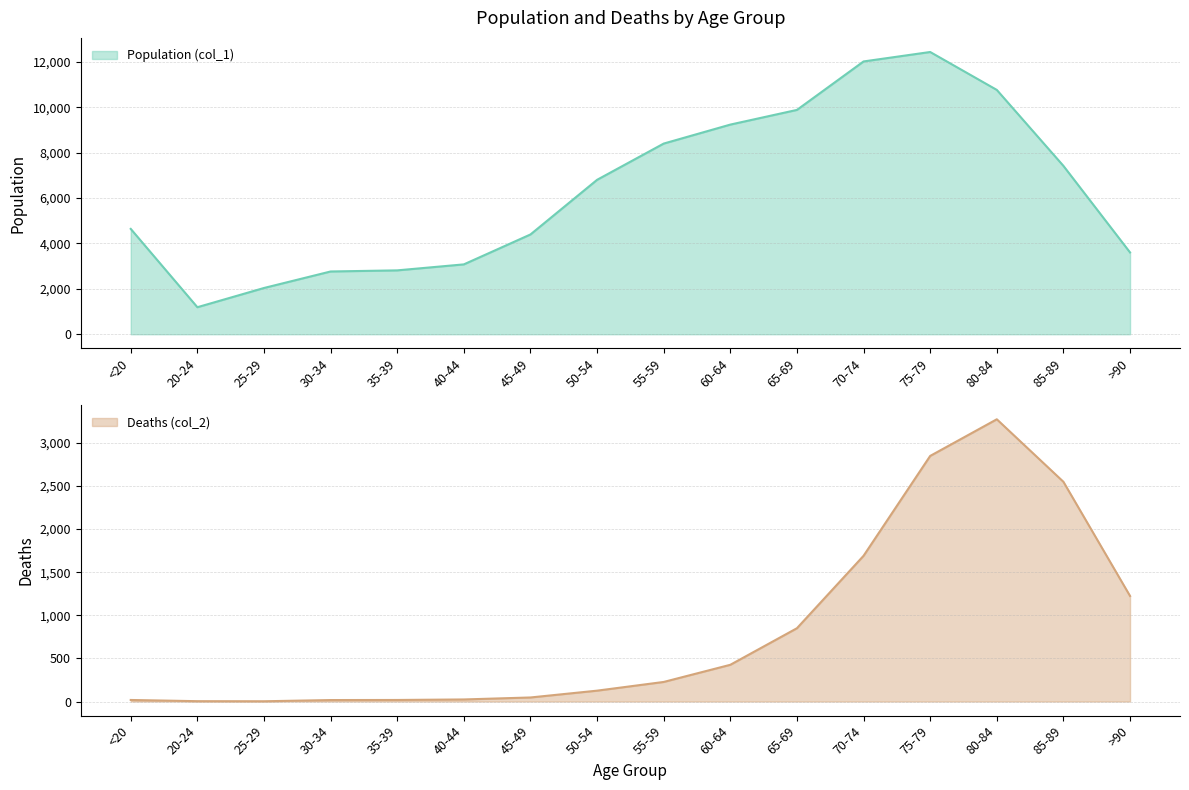

Which series has the largest total across all categories?

Population (col_1)